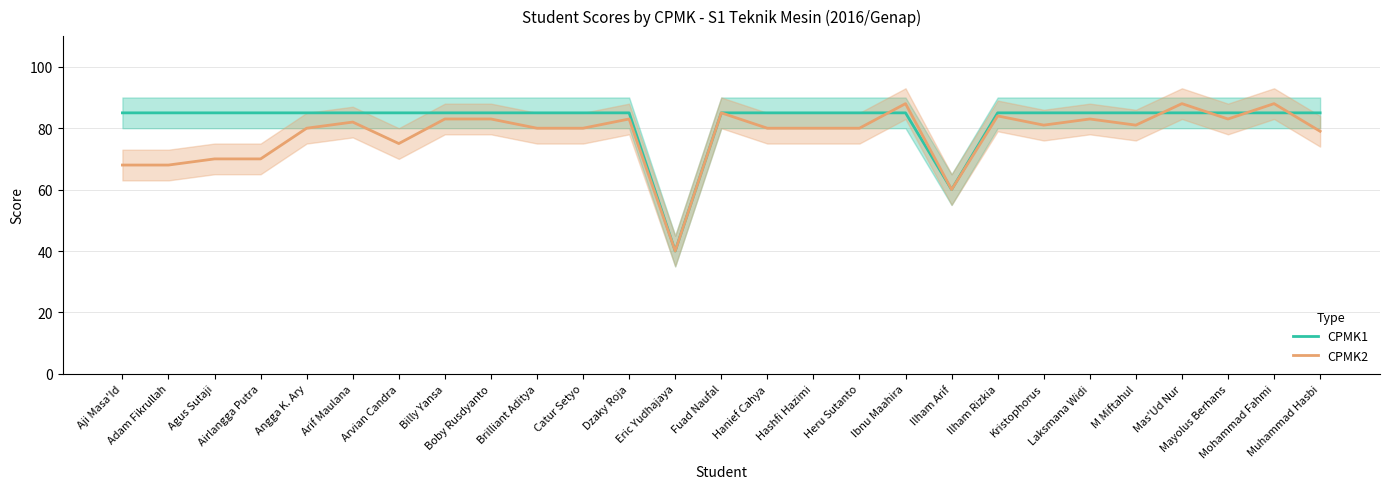

How many data points does each series have?

27